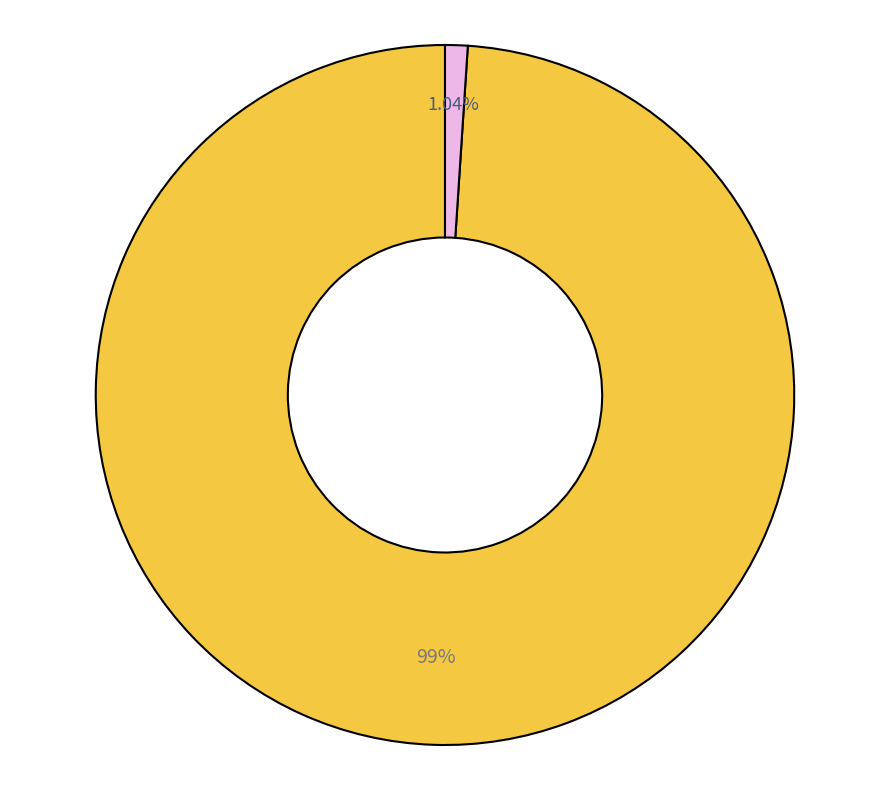

Is there any slice that represents more than half of the pie?

Yes